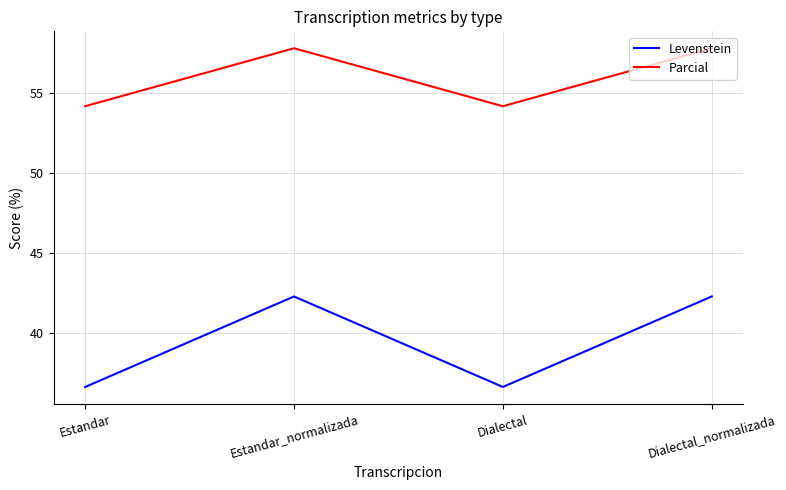

Rank the series by their maximum value, from highest to lowest.

Parcial, Levenstein